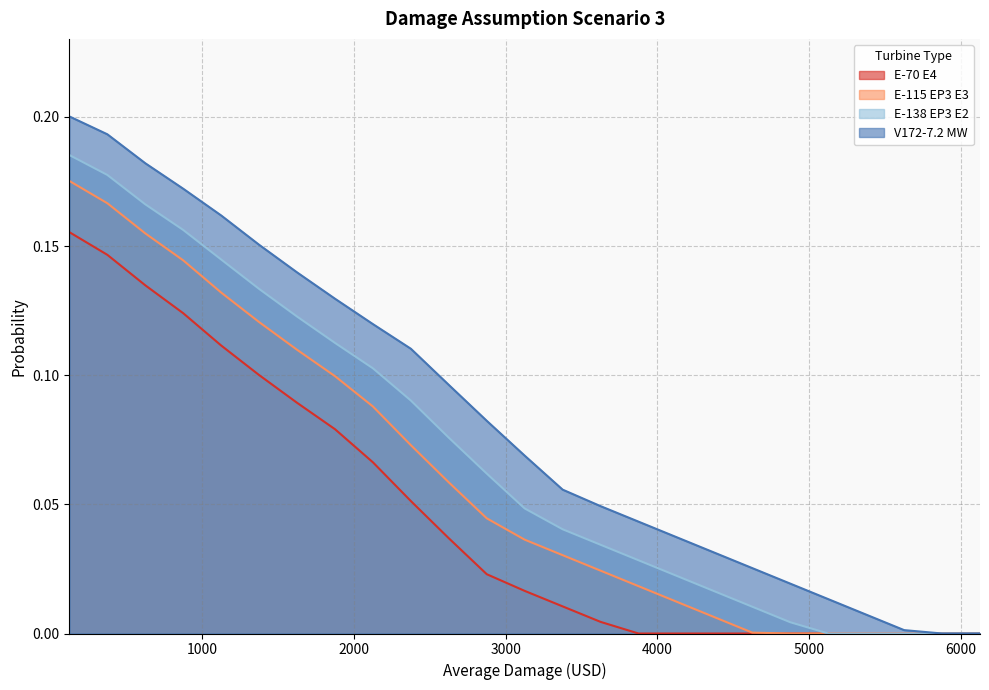

What are all the series names shown in the legend?

E-70 E4, E-115 EP3 E3, E-138 EP3 E2, V172-7.2 MW